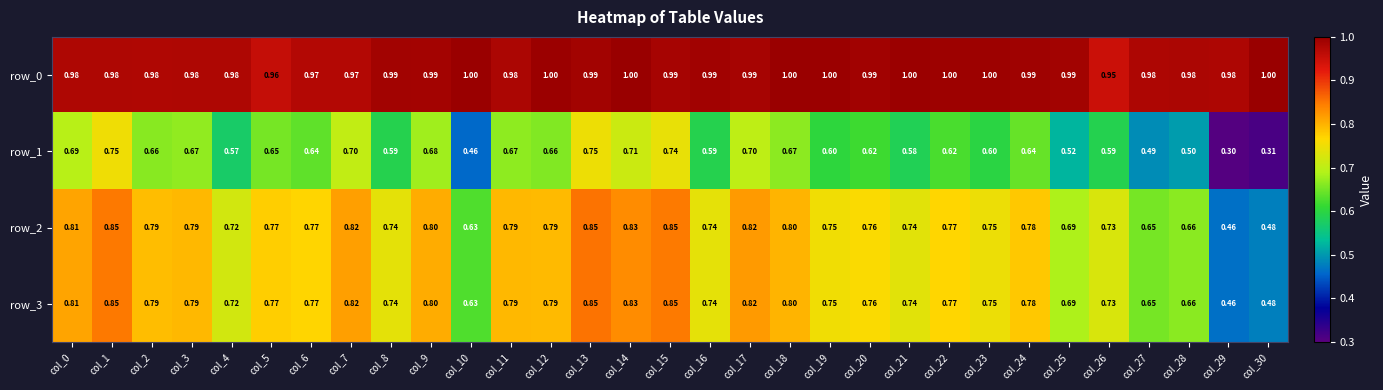

Which series has the largest range (max minus min)?

row_1